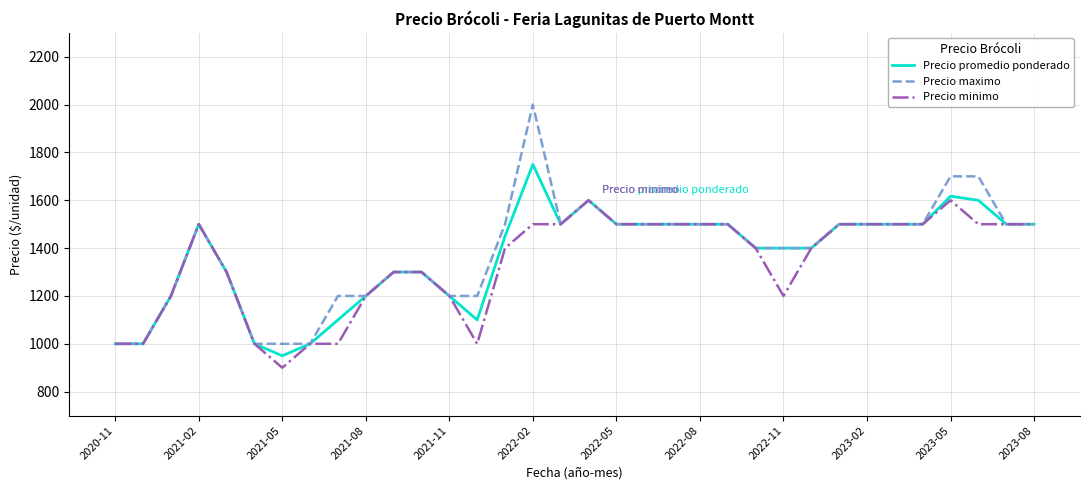

Rank the series by their average value, from highest to lowest.

Precio maximo, Precio promedio ponderado, Precio minimo